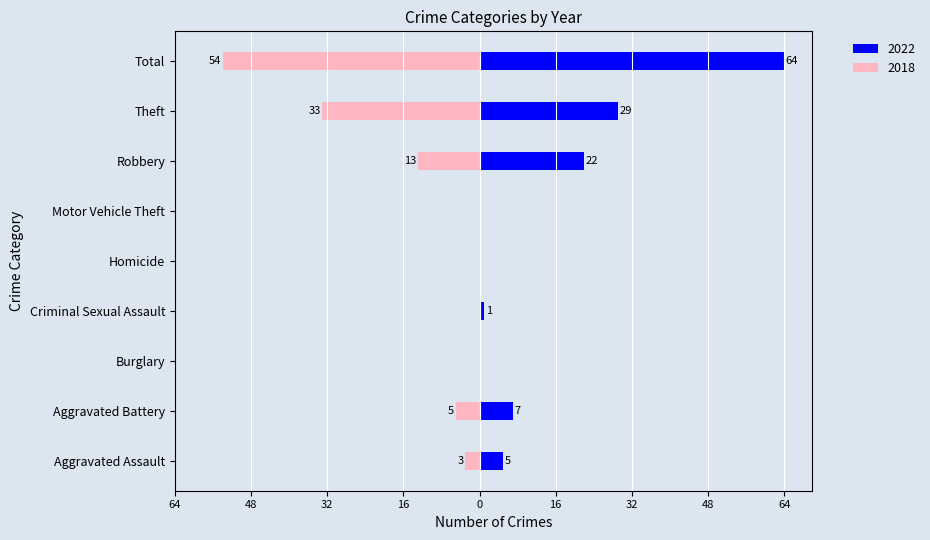

Which series changed the most between Aggravated Battery and Total?

2022